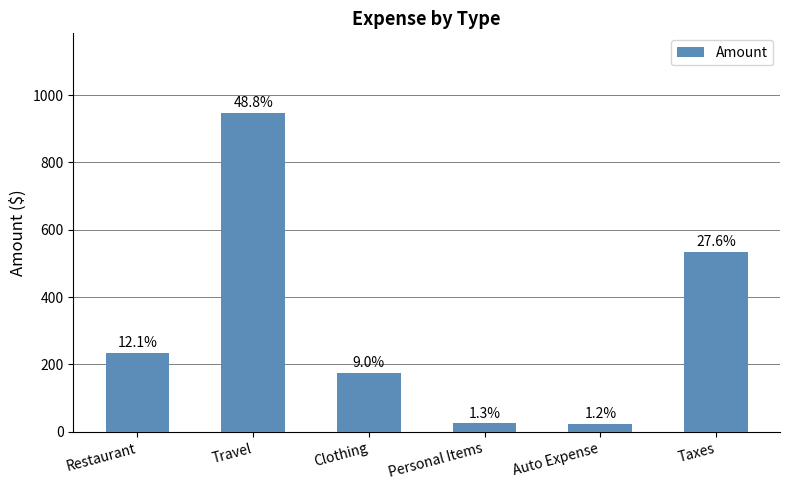

What is the ratio of the value at Personal Items to the value at Restaurant?

0.1